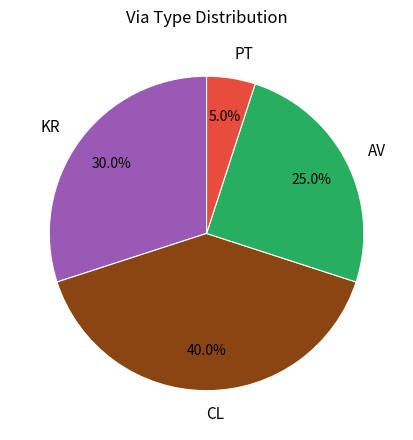

To the nearest percent, what percentage of the pie is CL?

40%